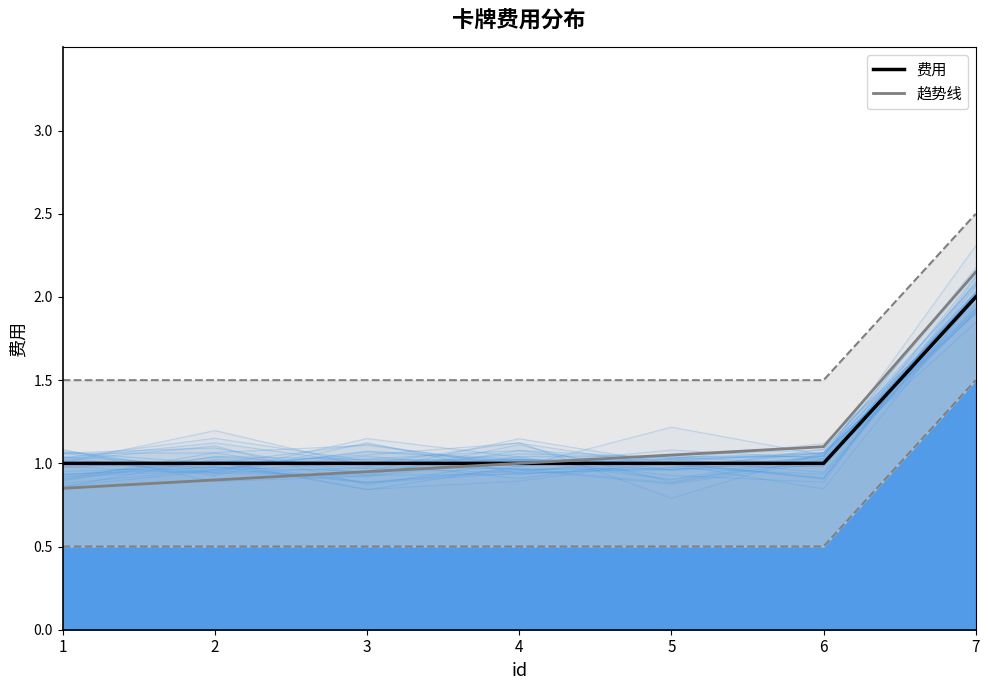

True or false: 费用 and 趋势线 cross at least once.

False